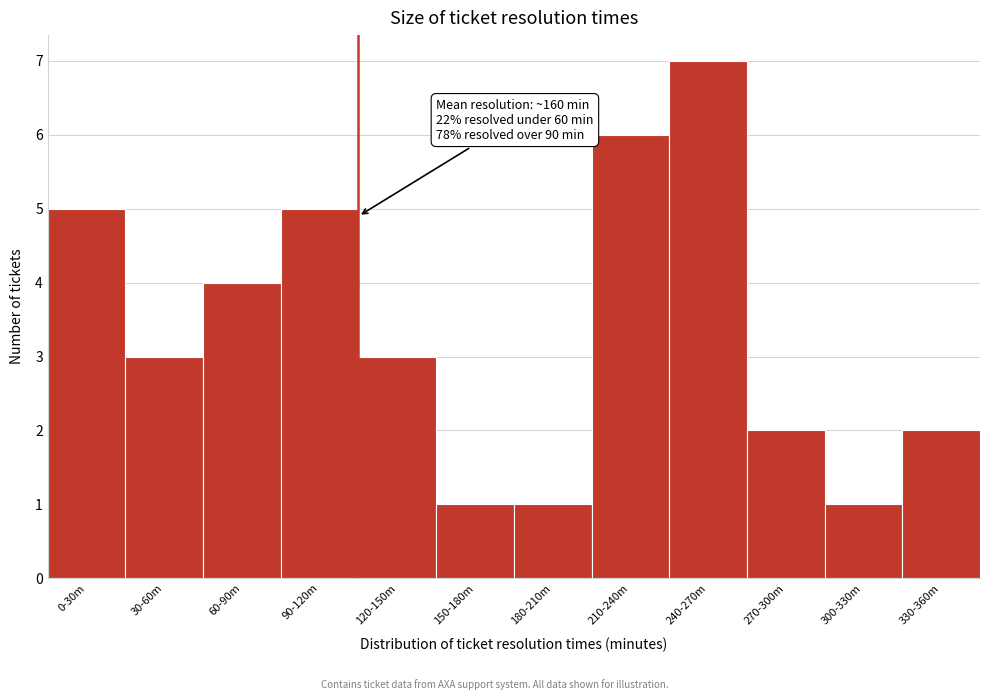

Reading left to right, list all the values displayed in this chart.

5	3	4	5	3	1	1	6	7	2	1	2